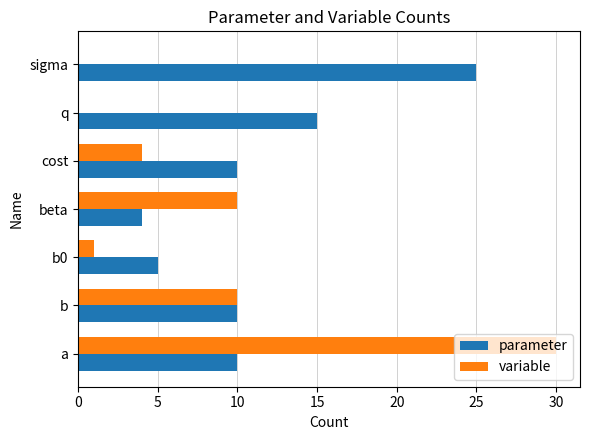

Count the number of data series in this chart.

2